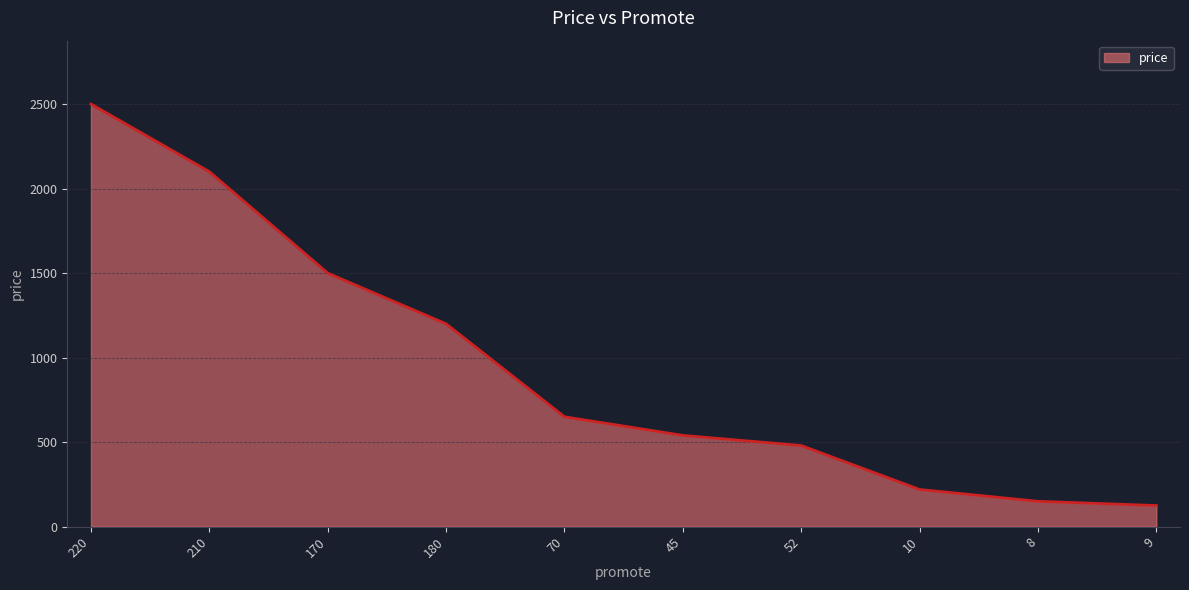

How many lines are shown in the chart?

1